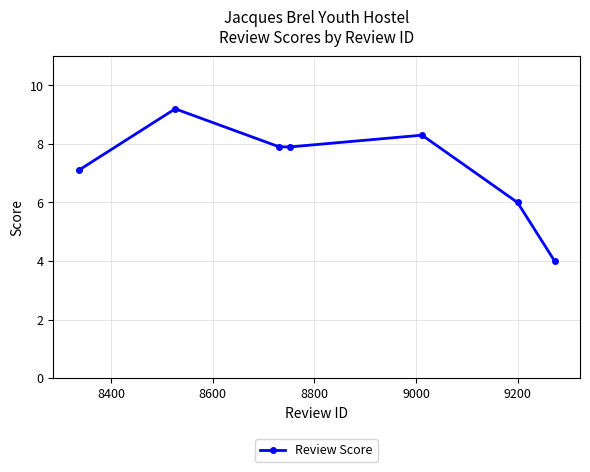

What is the smallest value displayed?

4.0